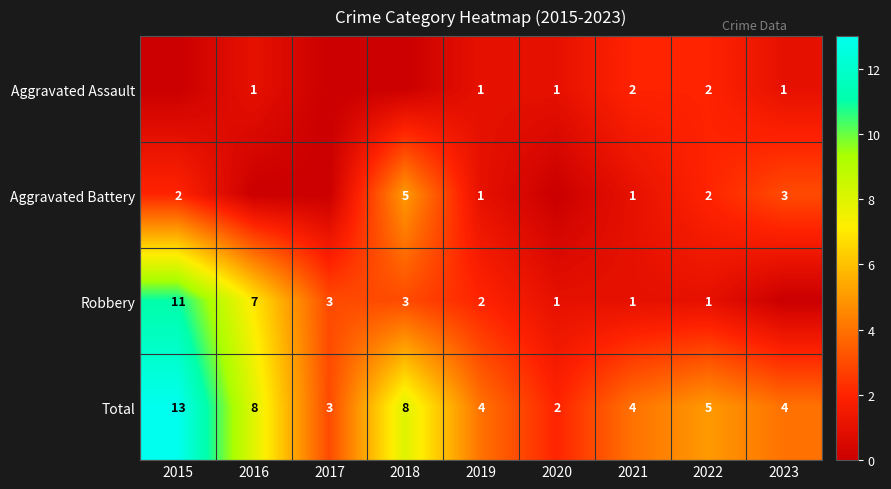

What is the difference between the maximum and second lowest values in the Total series?

10